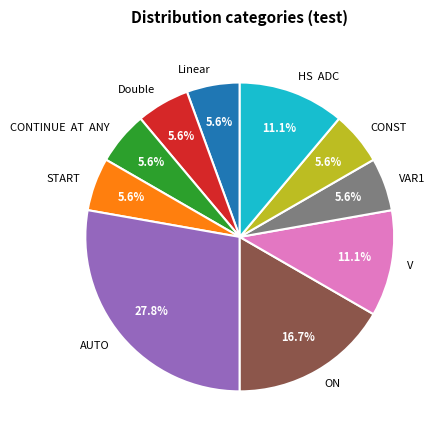

Is there any slice that represents more than half of the pie?

No